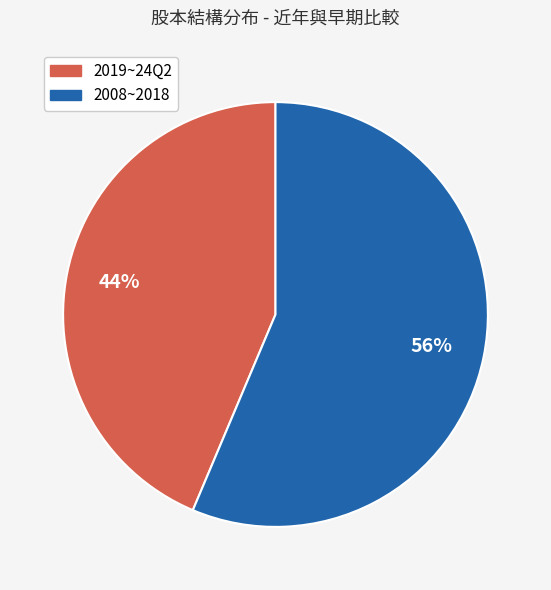

Do 2019~24Q2 and 2008~2018 together represent more than half of the pie?

Yes